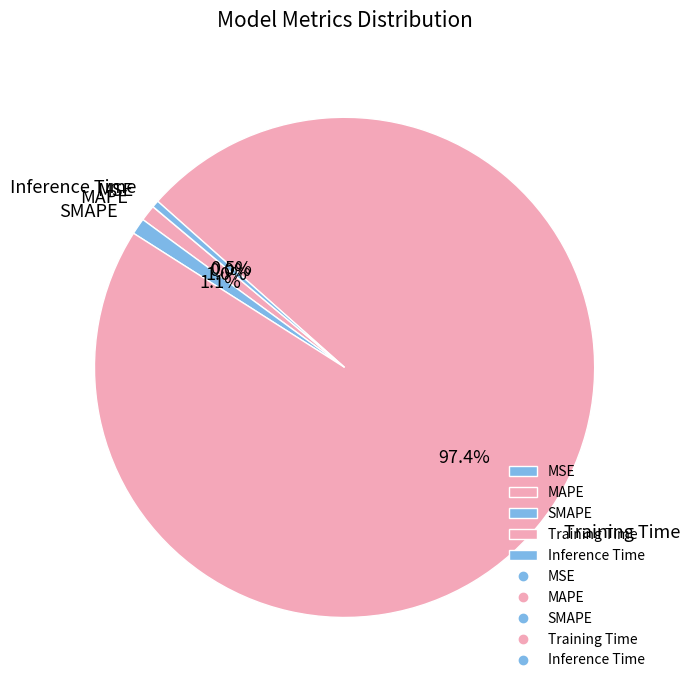

Is SMAPE the majority of the pie?

No